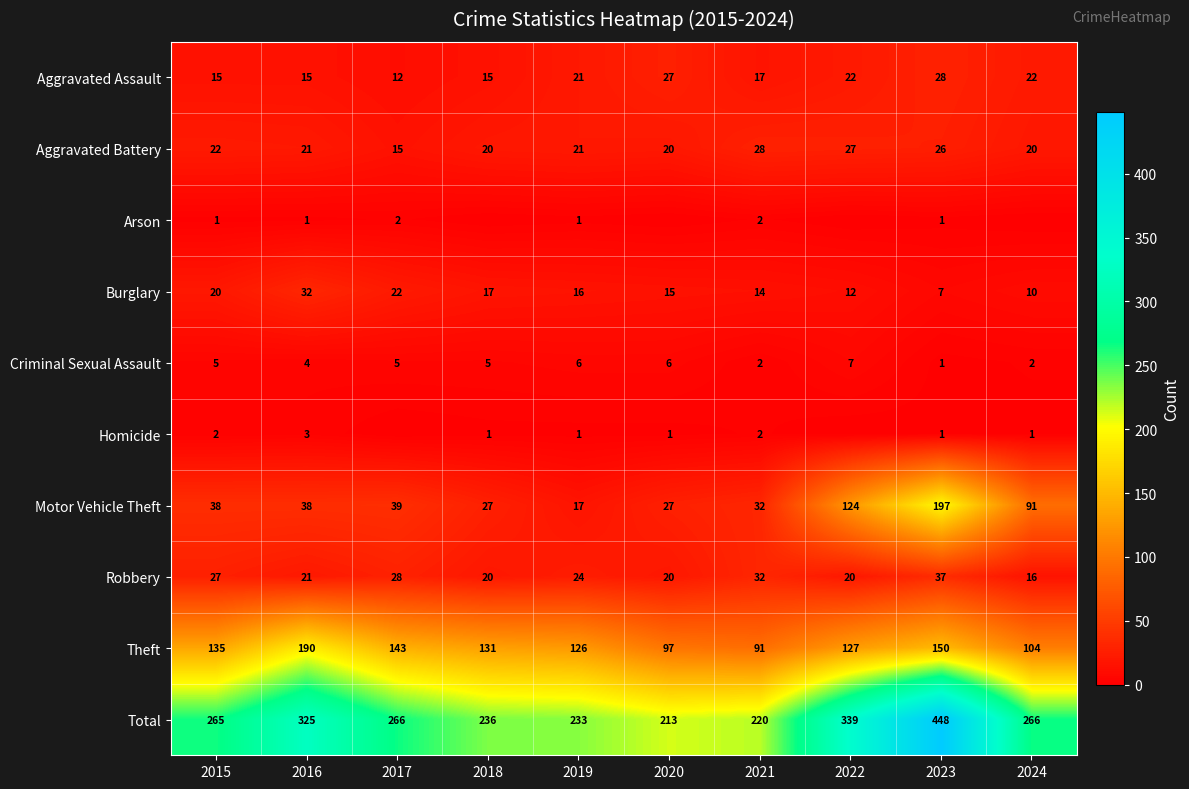

Which category has the lowest value in the Theft series?

2021